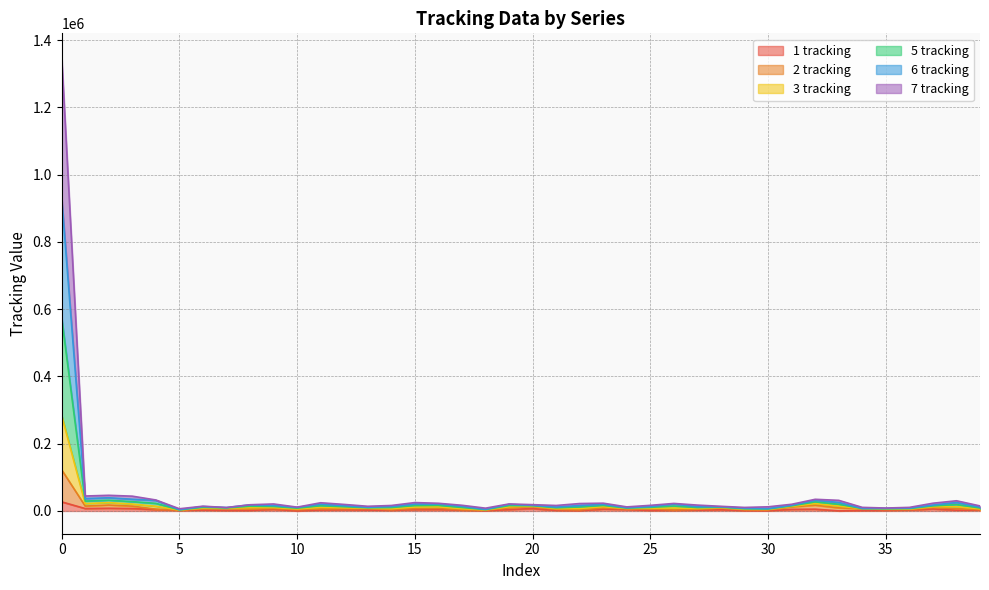

What is the difference between the 6 tracking values at 33 and 1?

9499